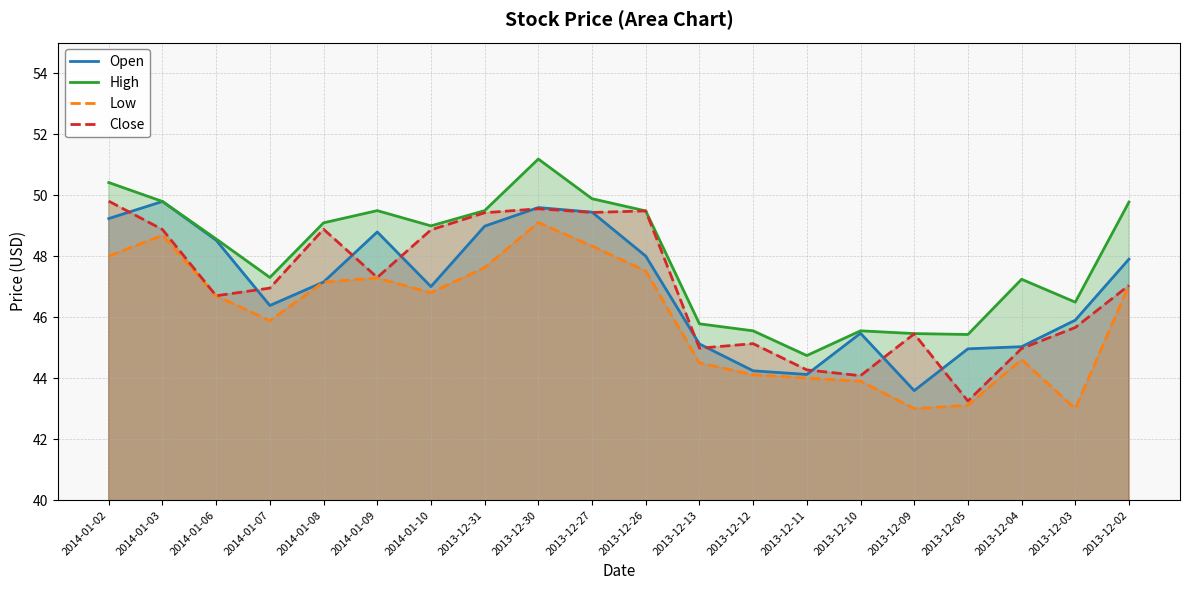

What is the total value across all series at 2014-01-07?

186.5